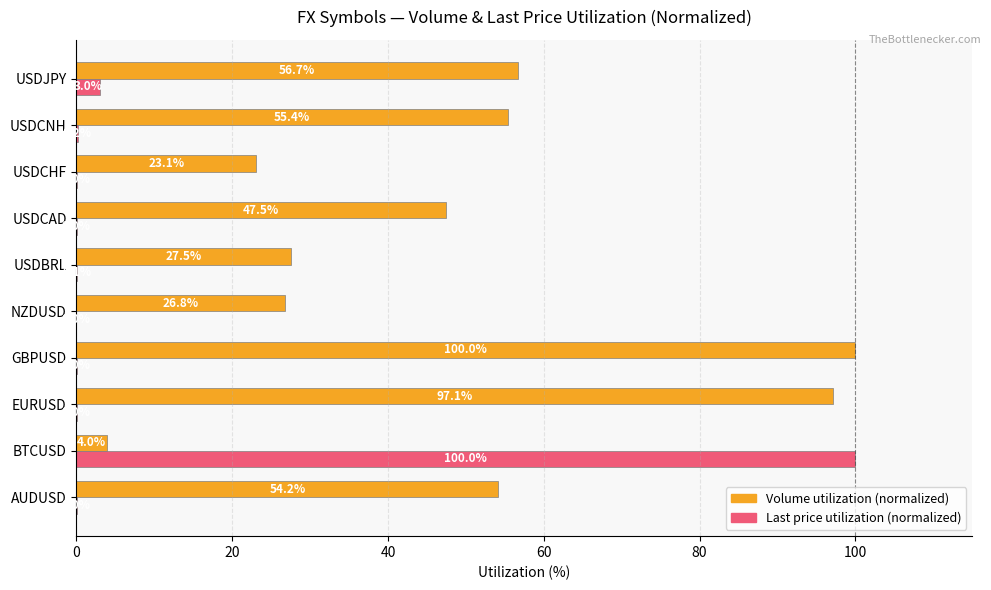

The value of Last price utilization (normalized) at USDCAD is 0.0. True or false?

True